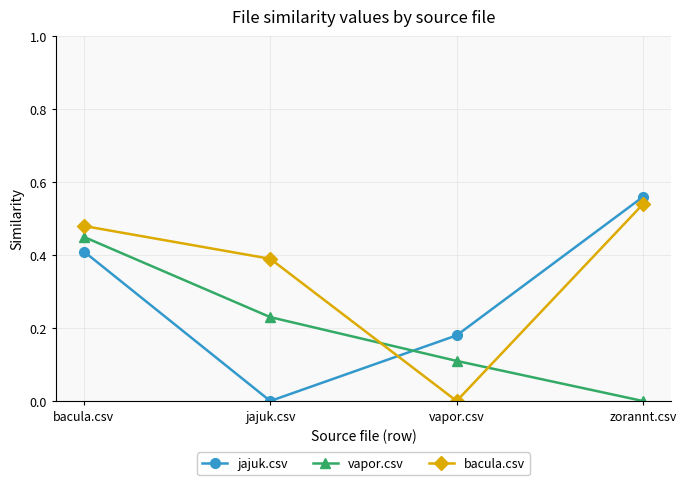

True or false: vapor.csv has more than 0 points higher than both neighbors.

False